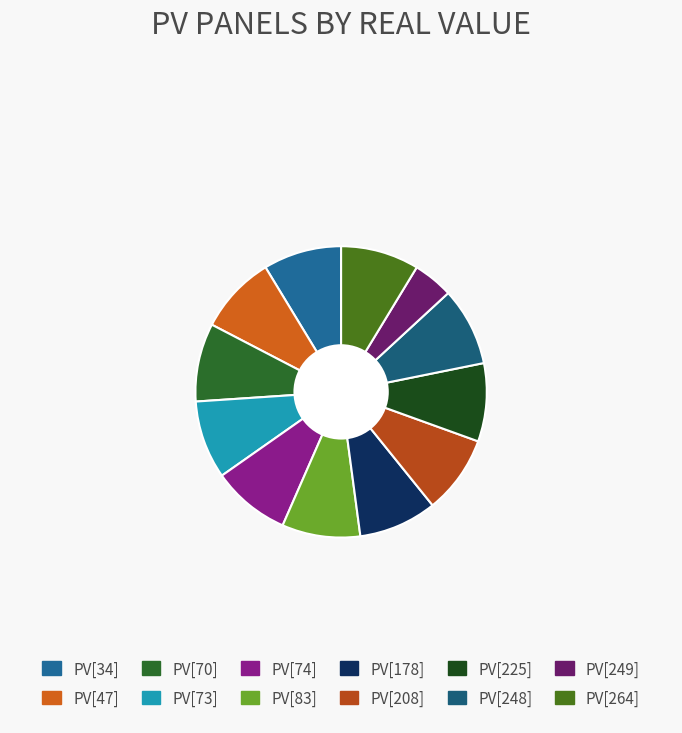

What is the change in value from PV[178] to PV[249]?

-9.7